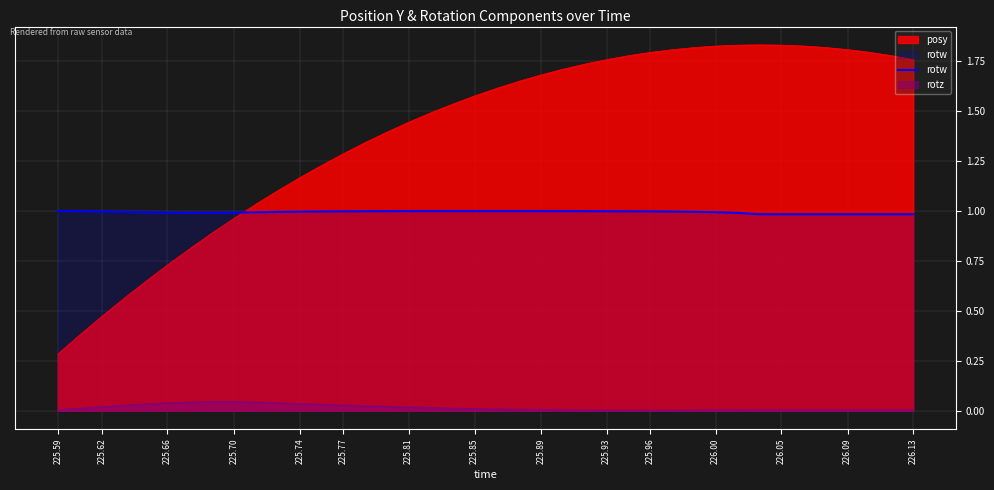

At 225.66, list the series in order from smallest to largest.

rotz, posy, rotw